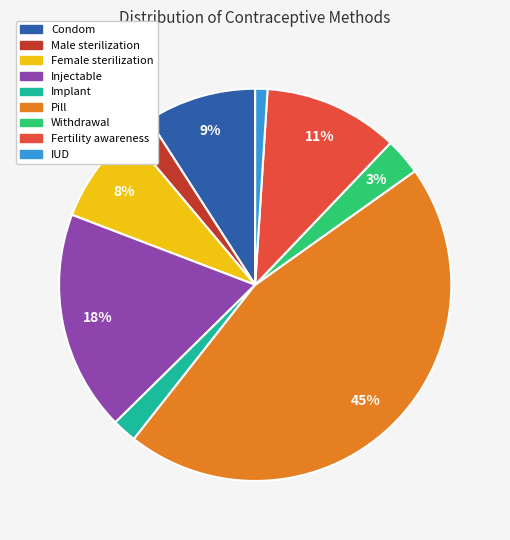

To the nearest percent, what is the difference between the largest and smallest slice percentages?

44%